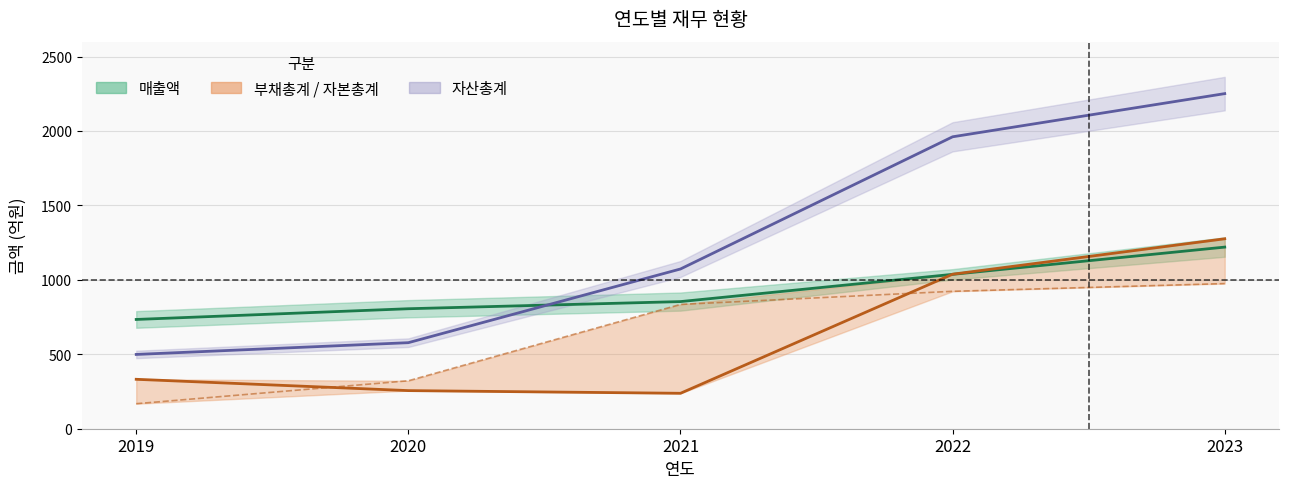

True or false: 자본총계 and 매출액 intersect in this chart.

False